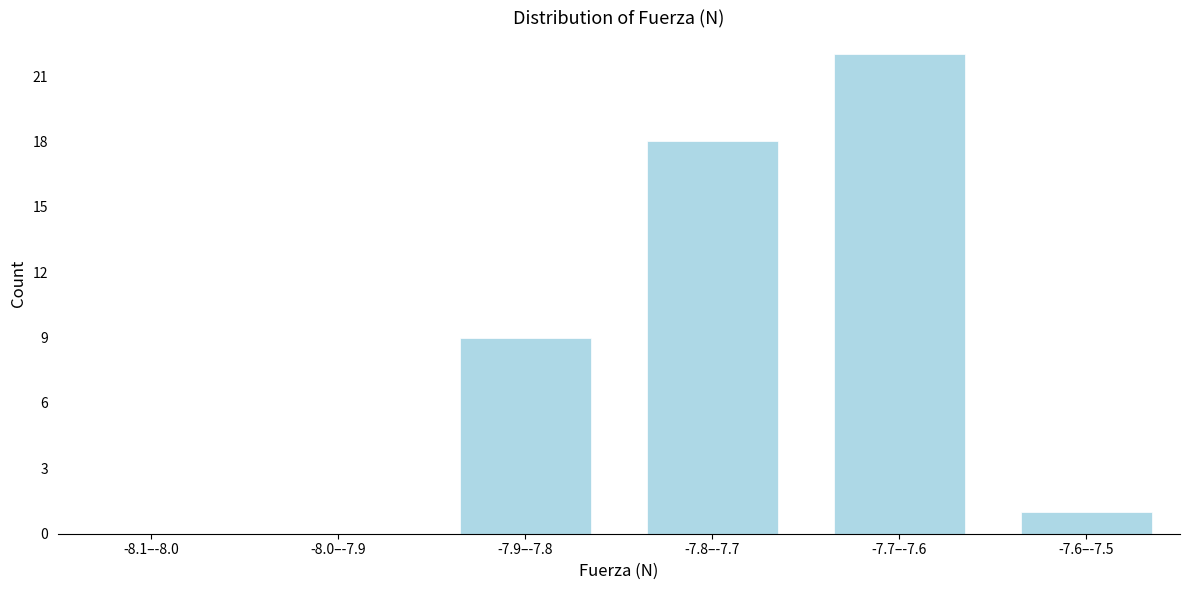

Reading right to left, list all the values displayed in this chart.

-7.6–-7.5=1	-7.7–-7.6=22	-7.8–-7.7=18	-7.9–-7.8=9	-8.0–-7.9=0	-8.1–-8.0=0